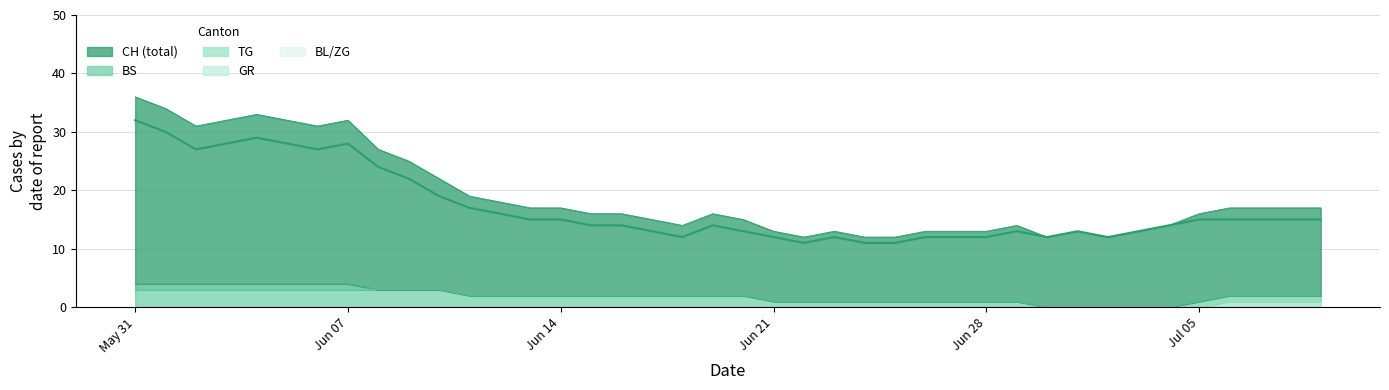

What is the difference between the maximum and second lowest values in the TG series?

1